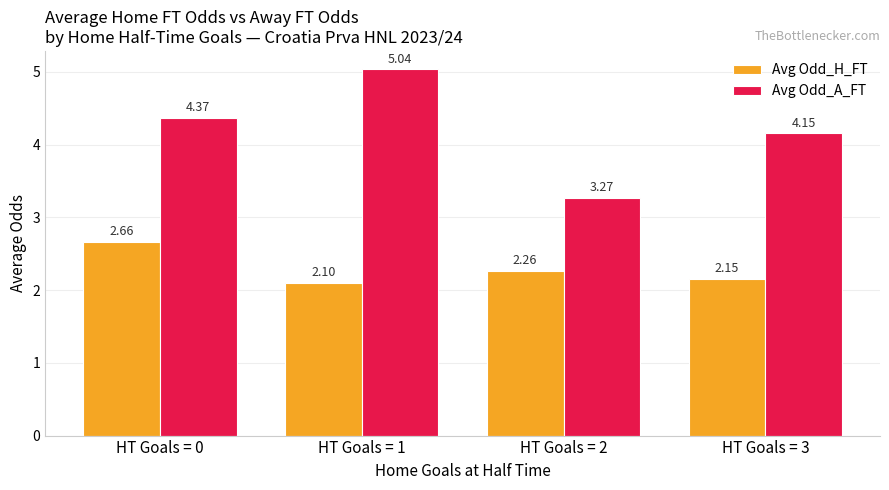

What is the difference between the Avg Odd_A_FT values at HT Goals = 2 and HT Goals = 3?

0.9